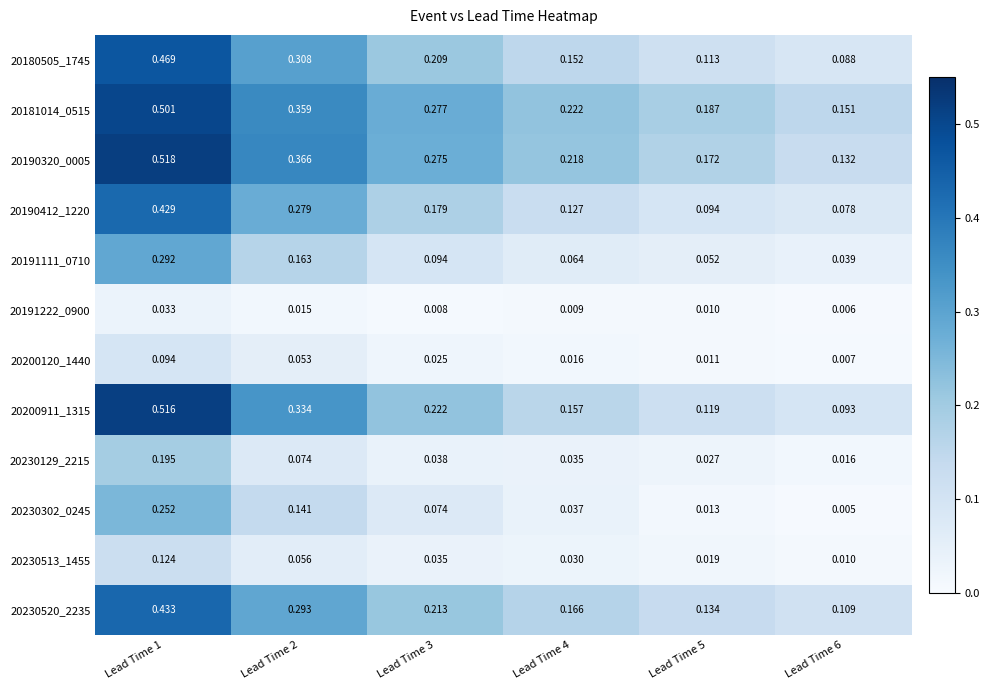

Is the value of 20191111_0710 at Lead Time 1 greater than the value of 20180505_1745 at Lead Time 6?

Yes